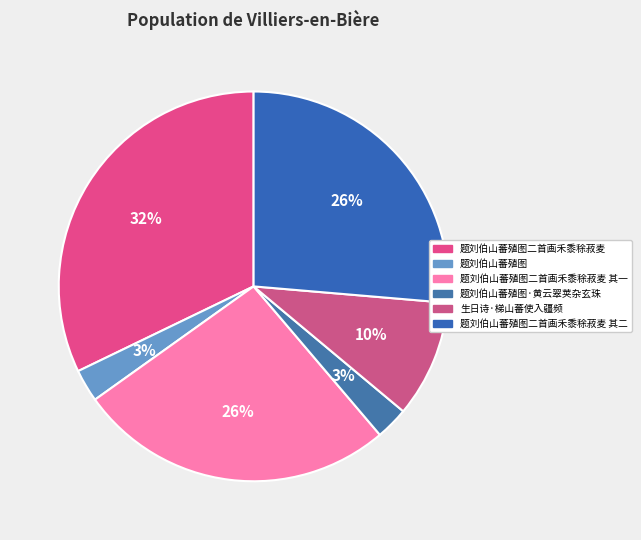

What is the smallest slice in the pie chart?

题刘伯山蕃殖图